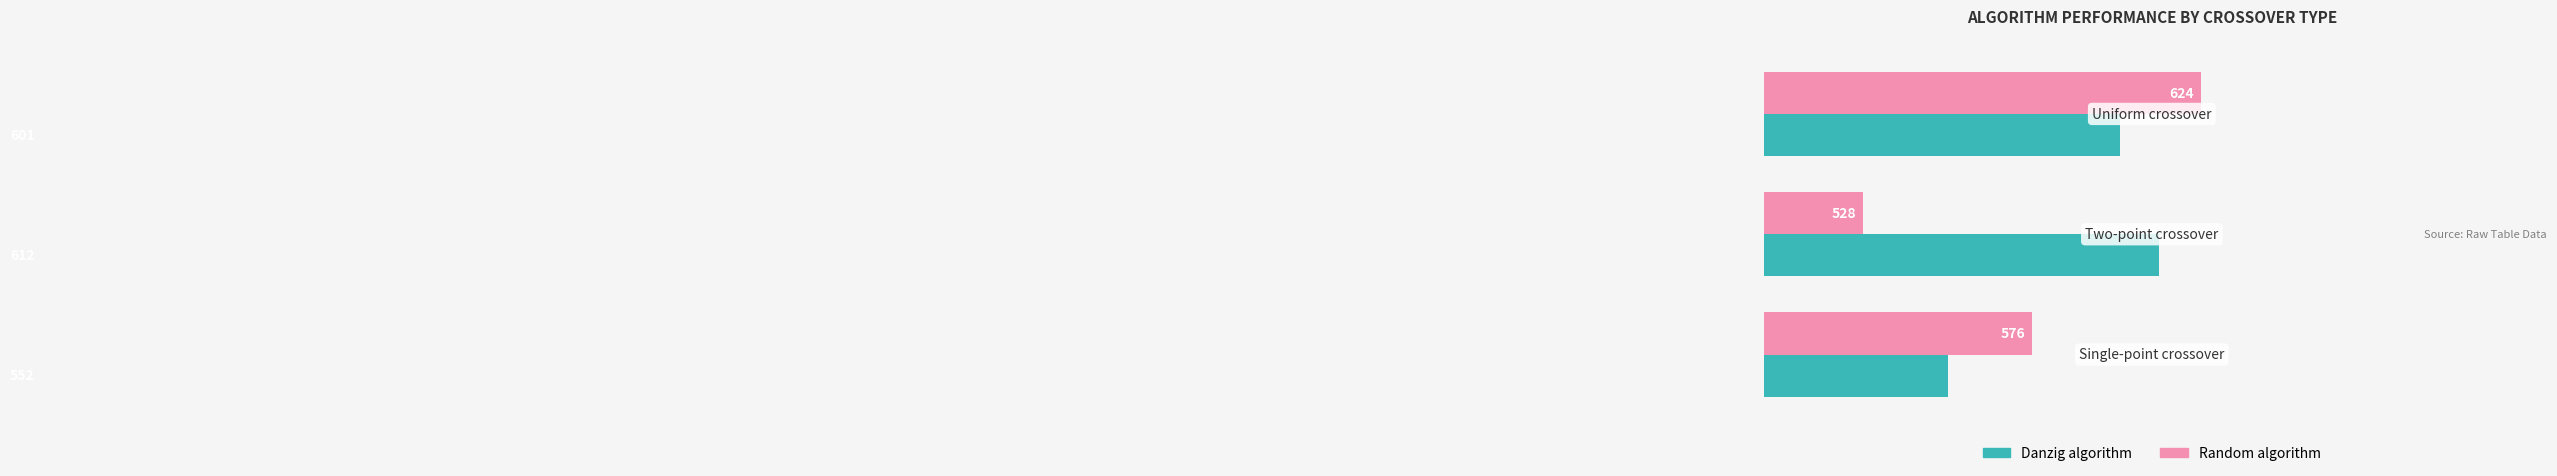

Count the Random algorithm values in the range 528 to 624.

3